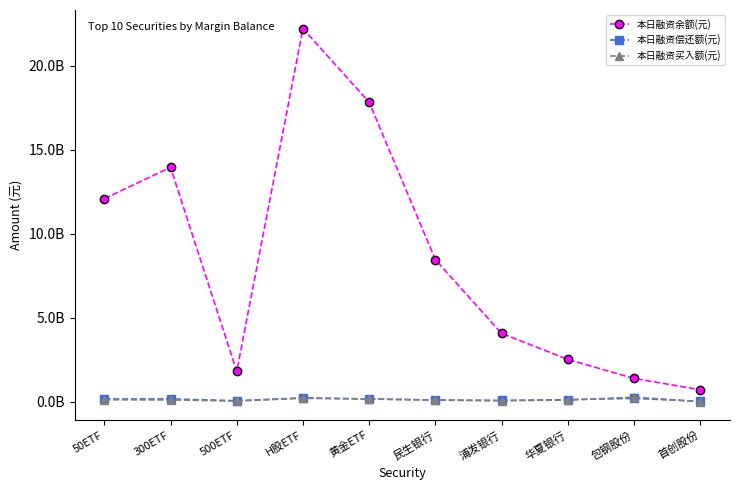

At how many categories does at least one series exceed 17929416287?

1